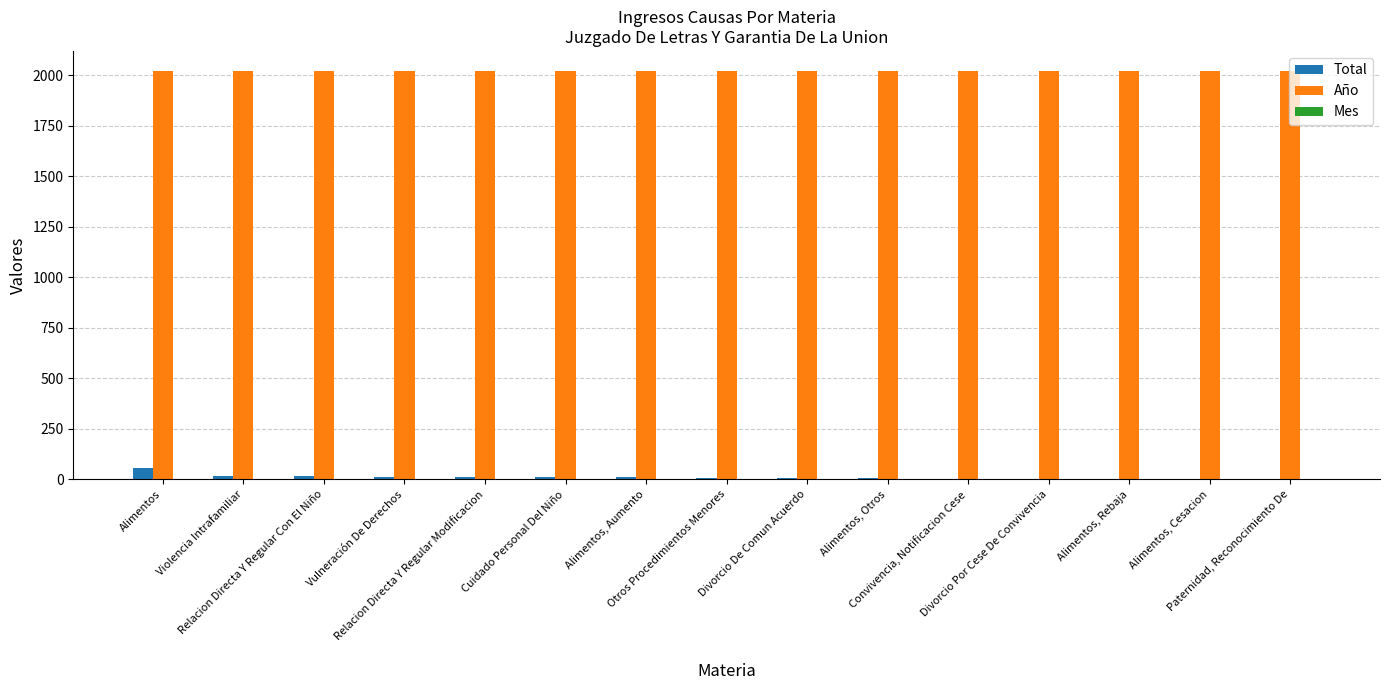

What is the highest value of the Año series?

2019